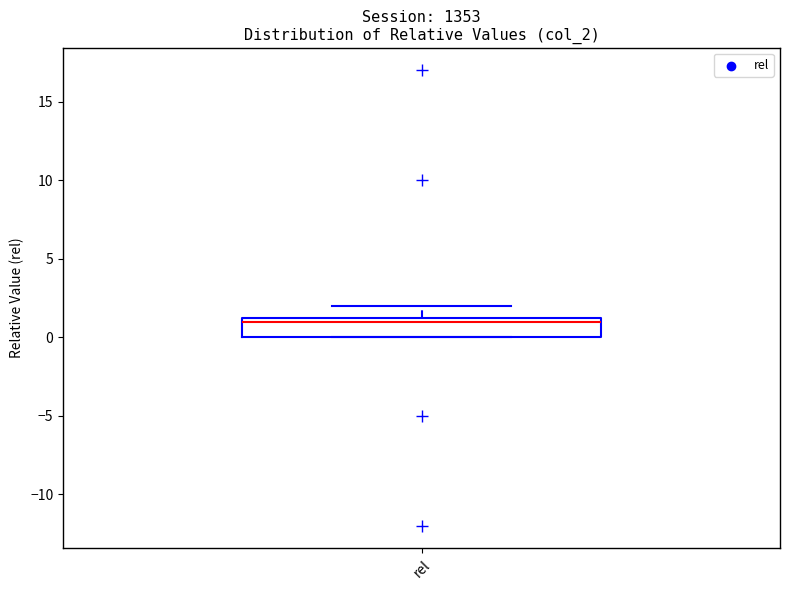

Transcribe this box plot: give where the median line is, the range the box spans, and where the two whiskers end, as read against the y-axis. The values are not printed on the chart, so give them approximately, as read against the axis.

median 1.0, box 0.0 to 1.5, whiskers 0.0 to 2.0